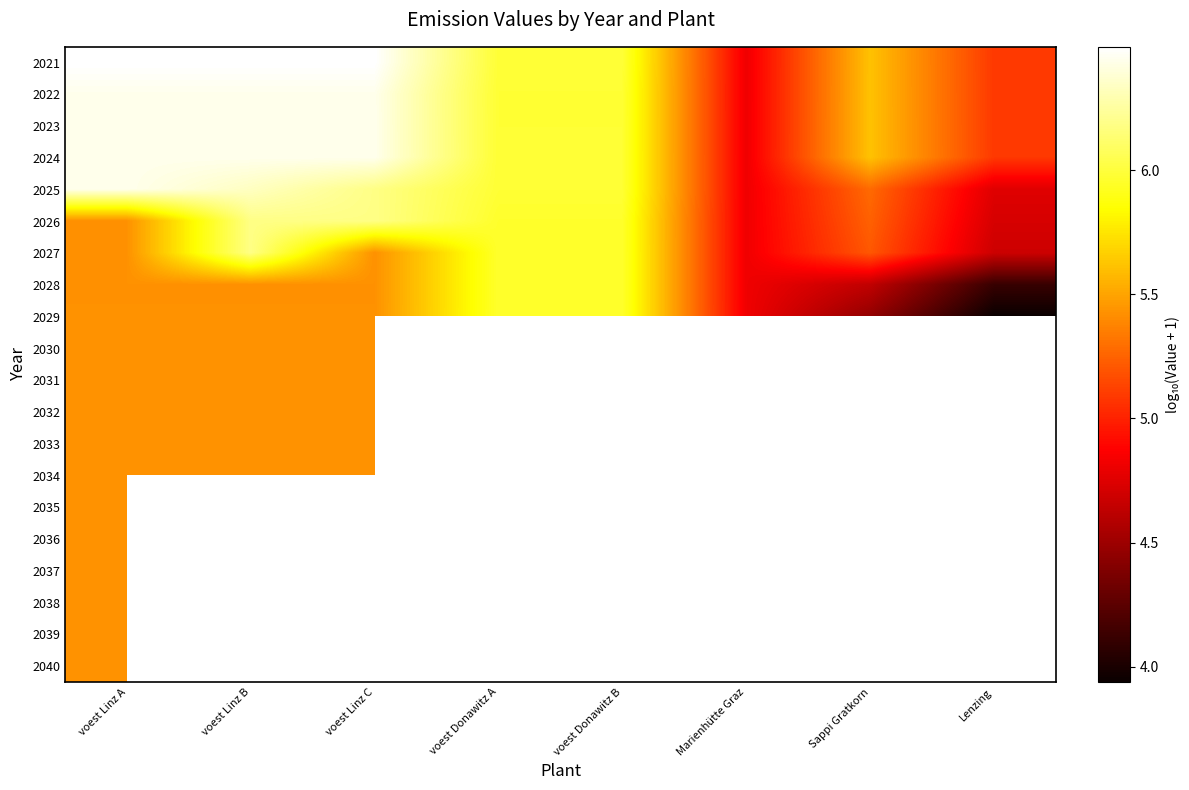

True or false: 2033 has a value of 7.5 at voest Linz A.

False